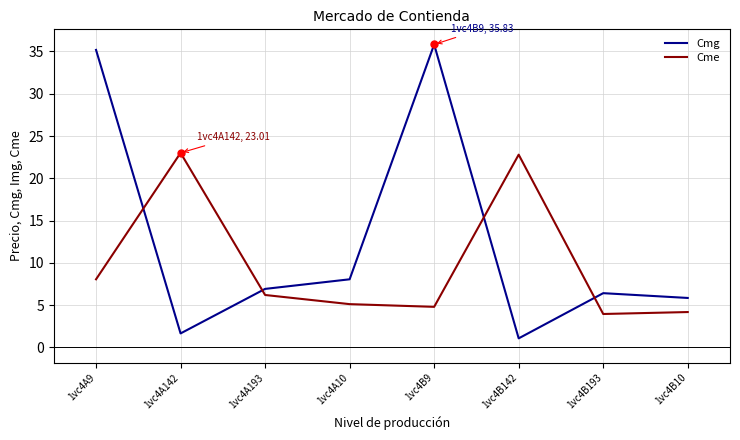

Which series has the largest range (max minus min)?

Cmg